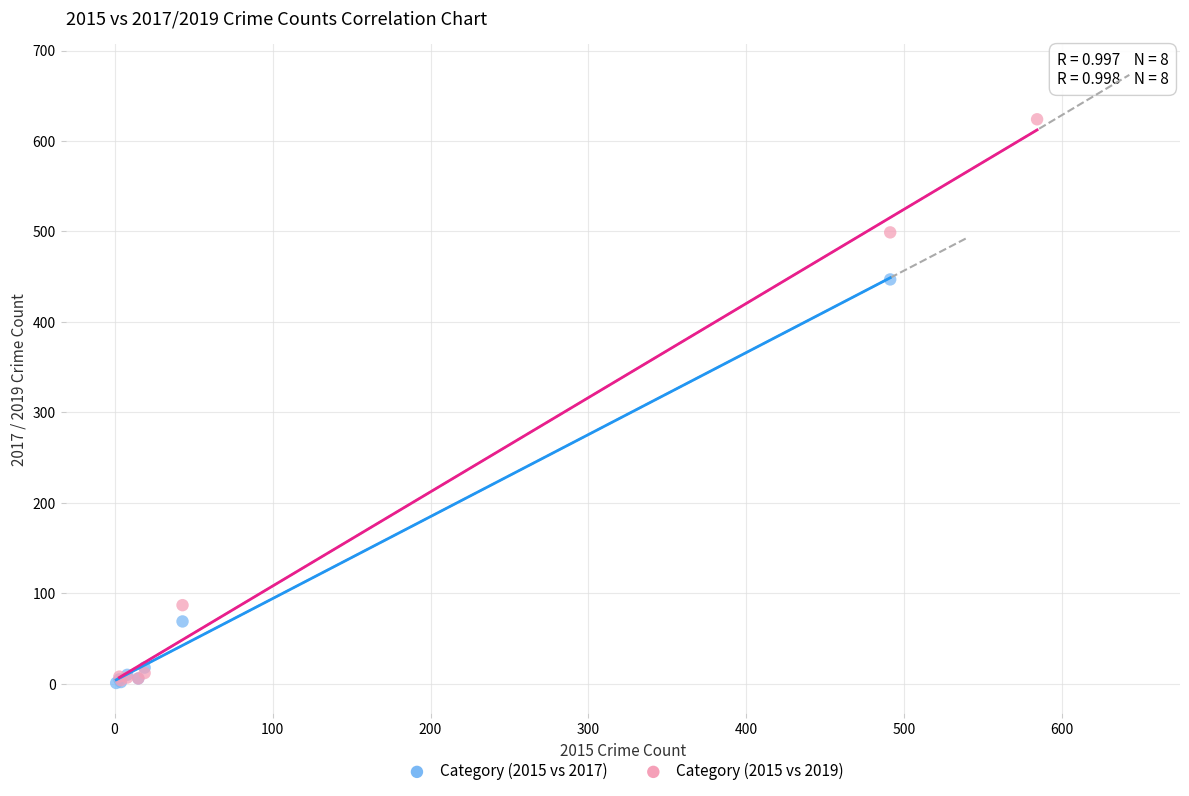

Which series has the widest spread of Y values?

Category (2015 vs 2019)